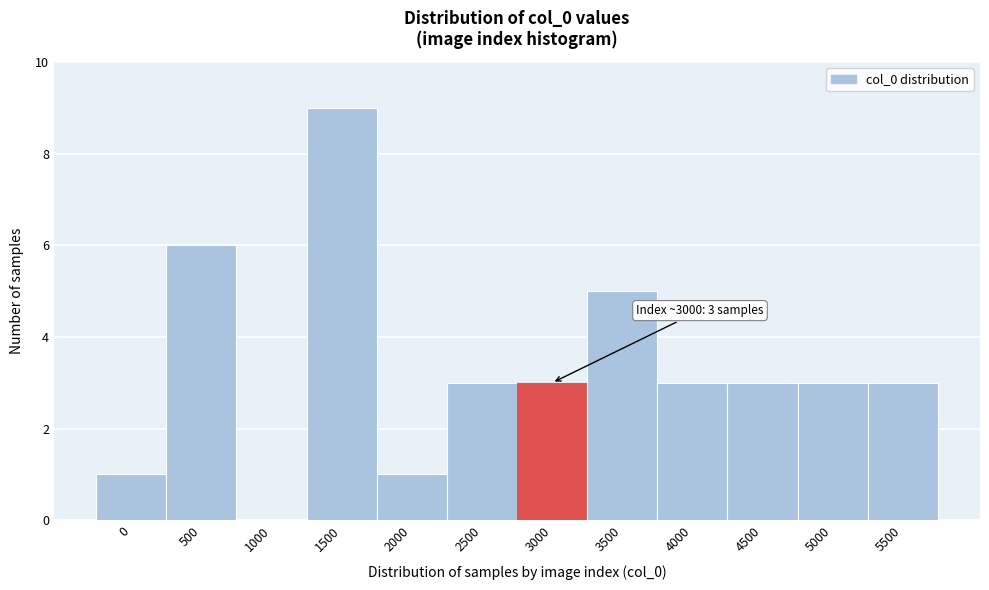

Reading left to right, extract all data points from this chart.

0=1	500=6	1000=0	1500=9	2000=1	2500=3	3000=3	3500=5	4000=3	4500=3	5000=3	5500=3